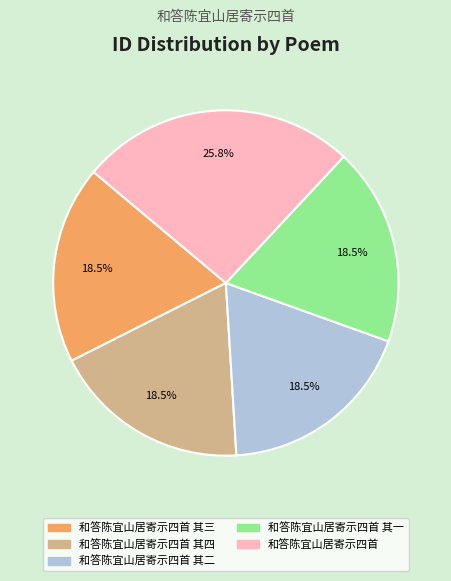

Does any single category account for the majority?

No